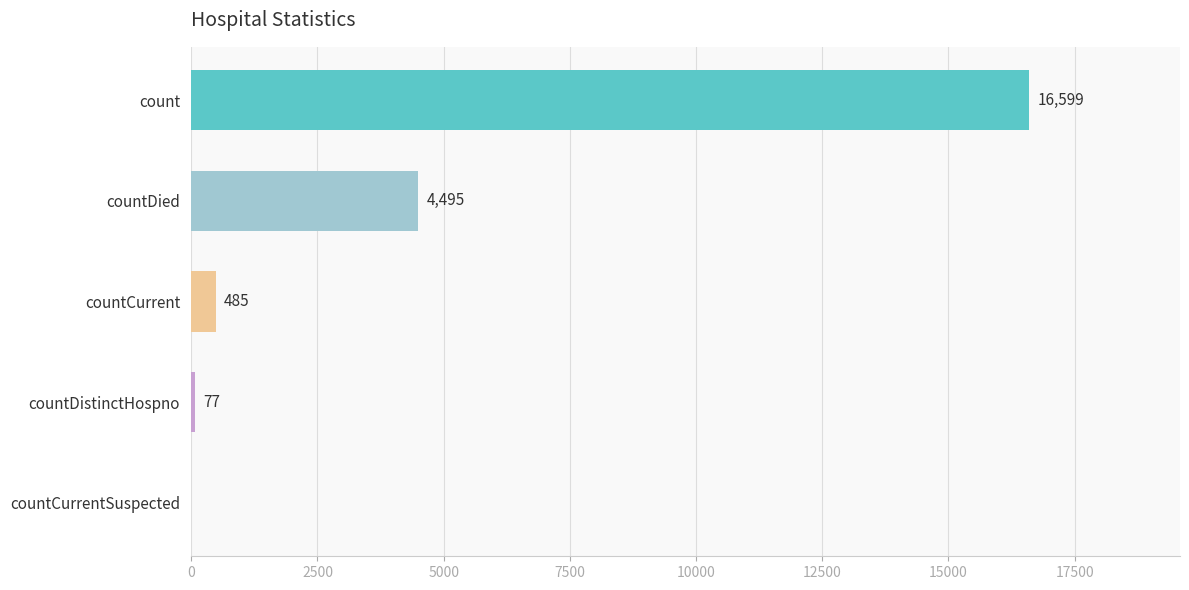

True or false: the data shows 77 at countDistinctHospno.

True